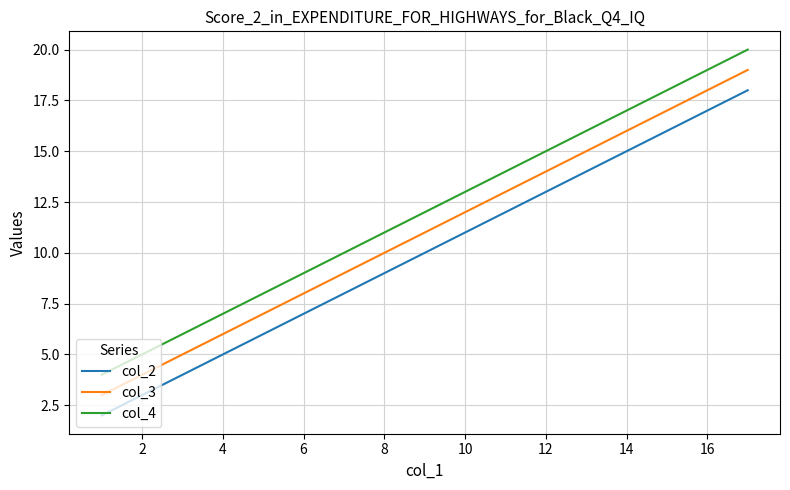

True or false: col_3 and col_2 intersect in this chart.

False